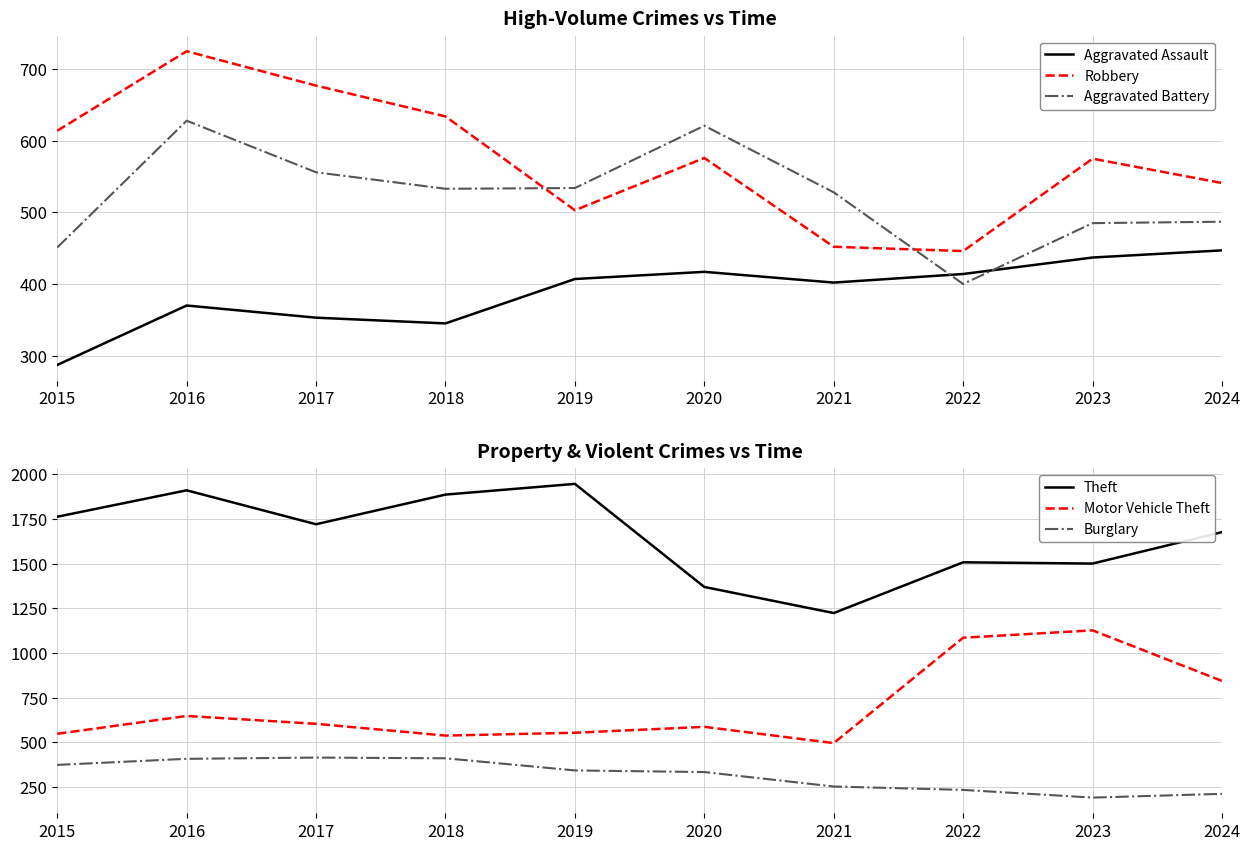

At which category does Aggravated Battery reach its first local peak?

2016